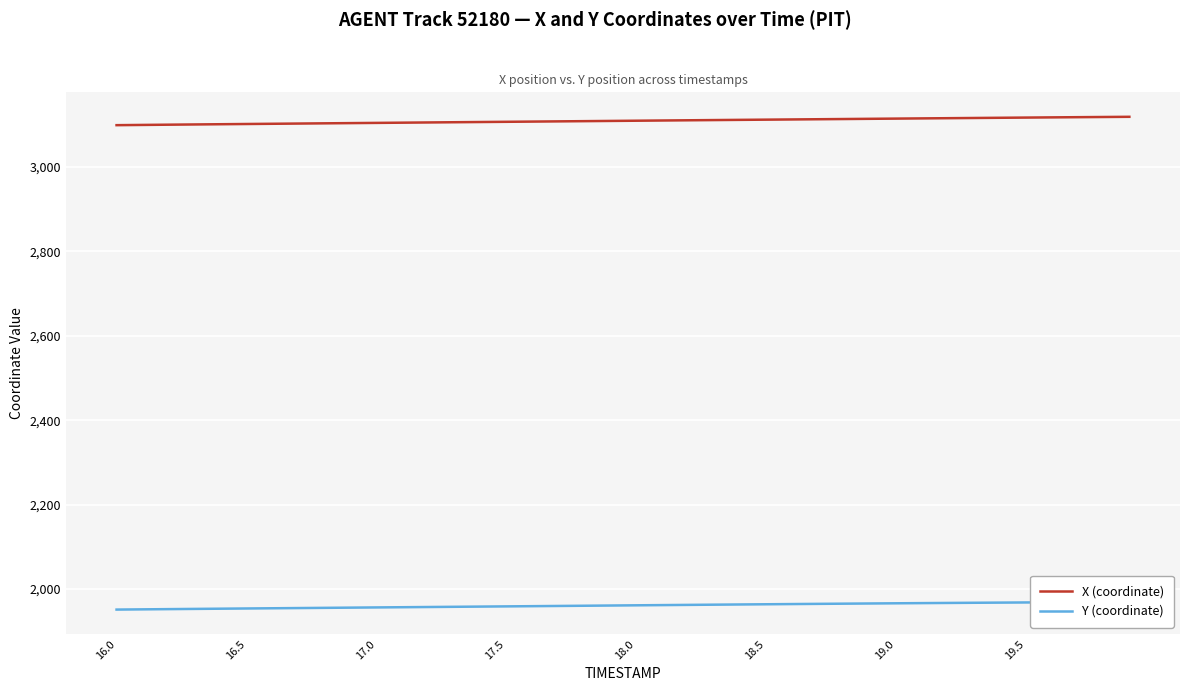

What is the minimum value for X (coordinate)?

3099.2